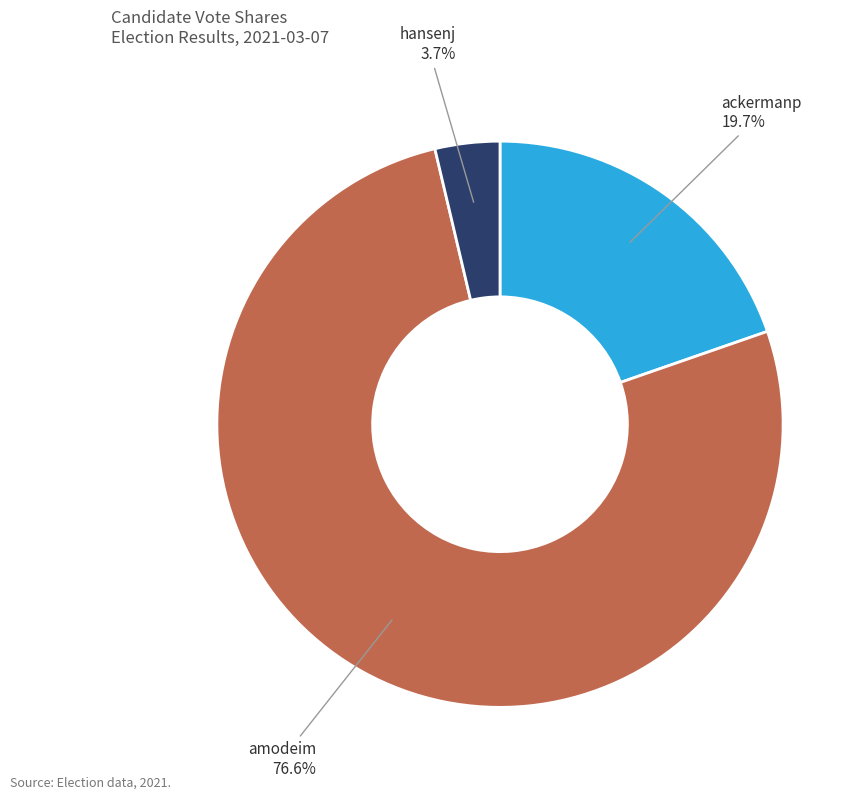

Rank the categories by value from highest to lowest.

amodeim, ackermanp, hansenj